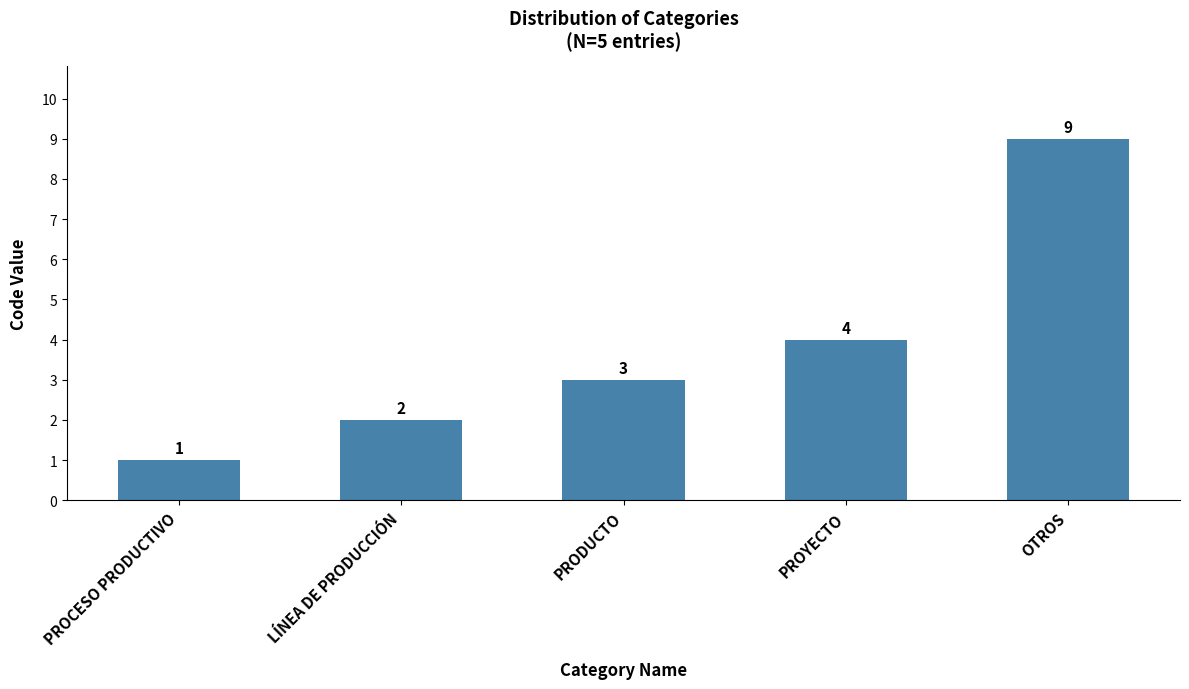

What is the change in value from LÍNEA DE PRODUCCIÓN to OTROS?

+7